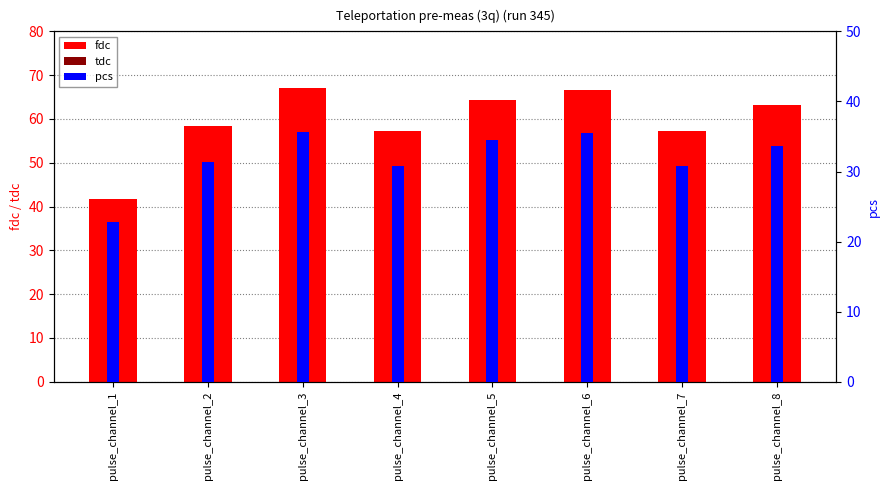

Which series has the widest spread of values?

fdc